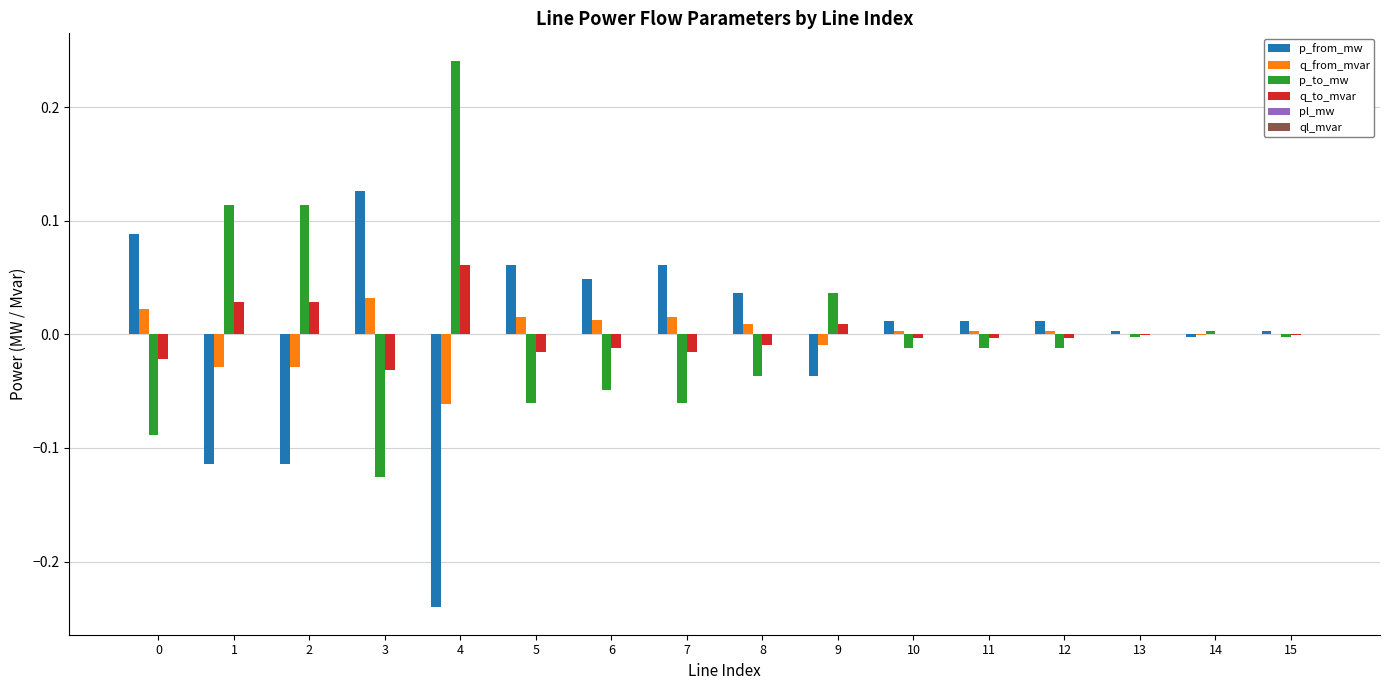

The q_to_mvar series shows -0.0 at 11. True or false?

True